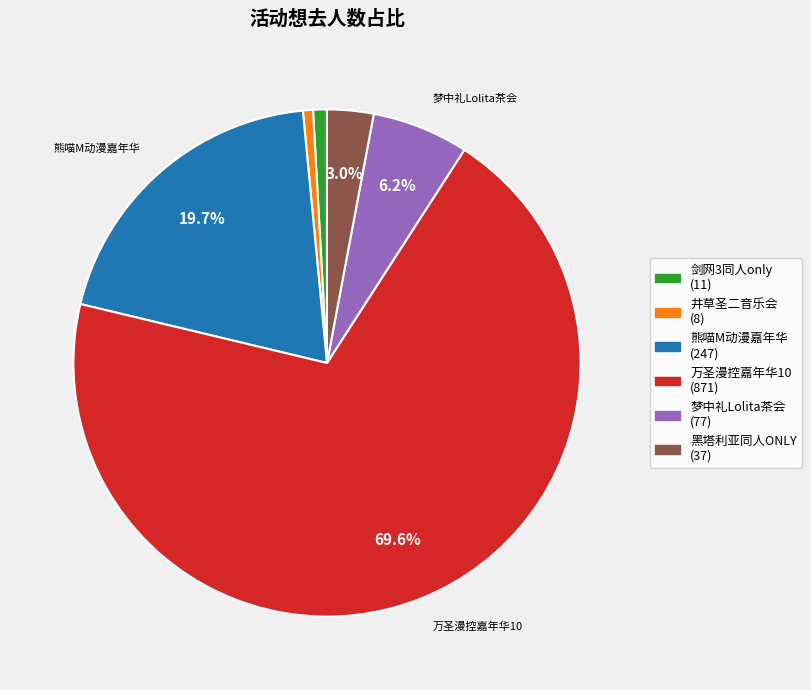

Which slice is the largest?

万圣漫控嘉年华10 (871)